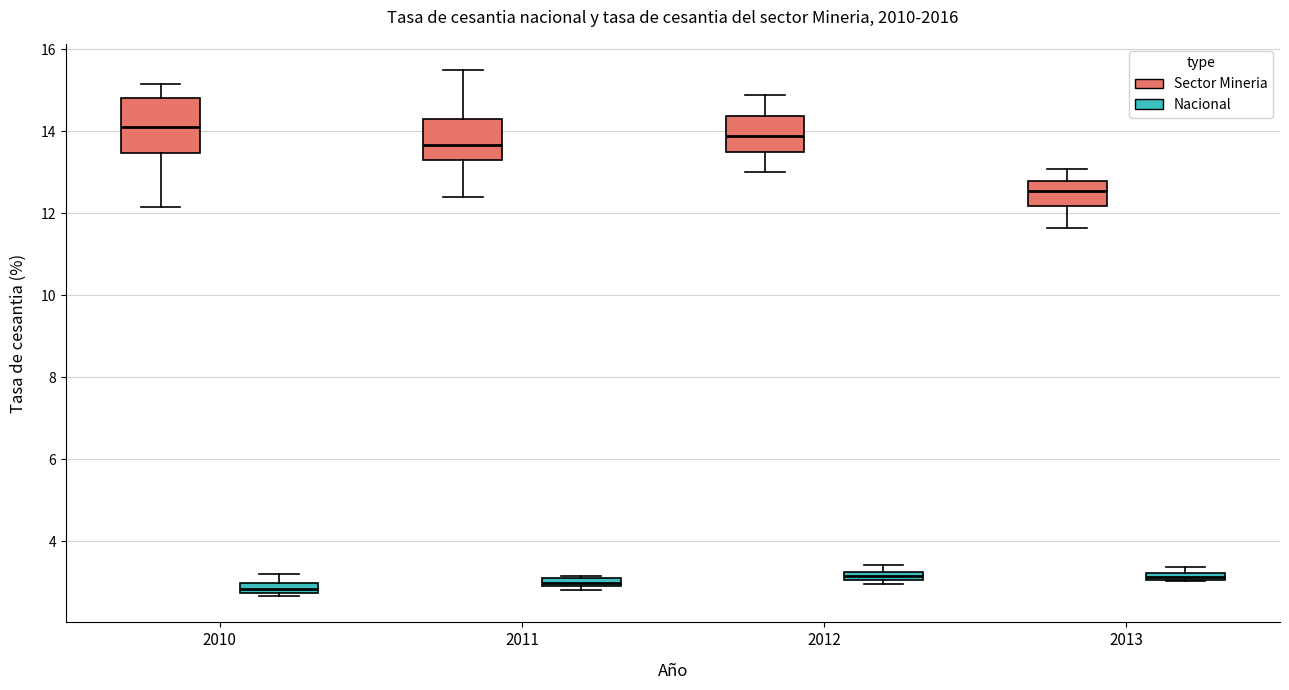

Where is the upper edge of the box for 2012 (Sector Mineria) on the y-axis? The values are not printed on the chart, so give them approximately, as read against the axis.

14.4